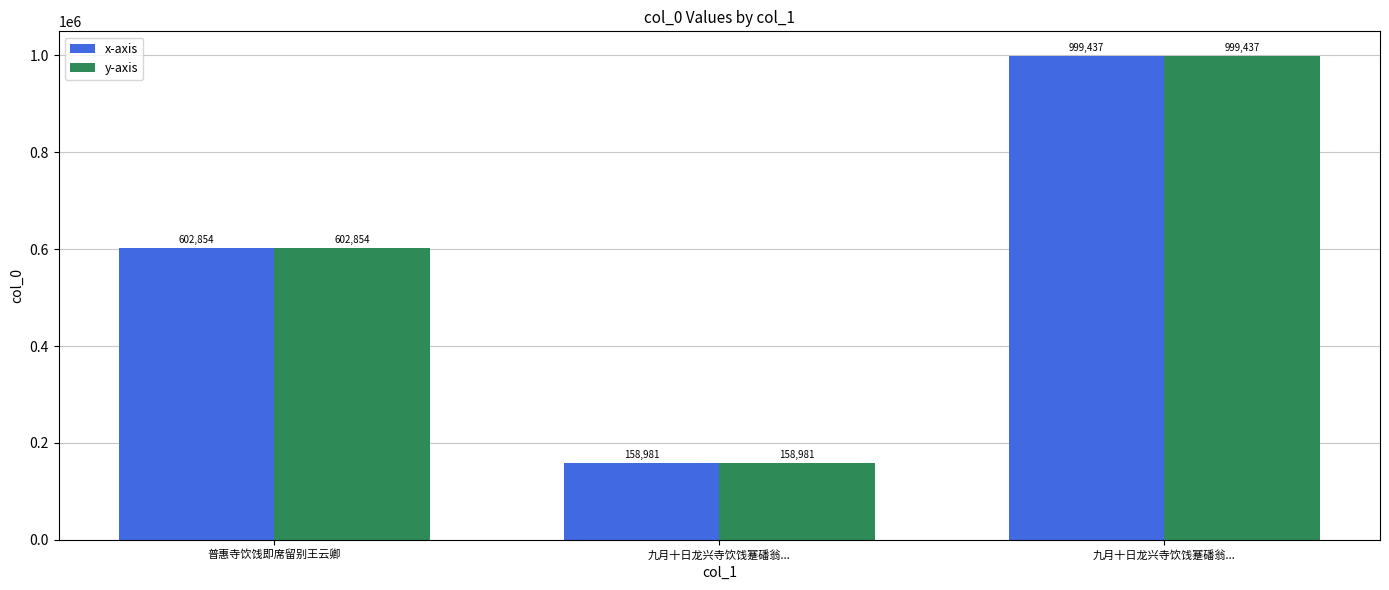

How many y-axis values are between 158981 and 999437?

3